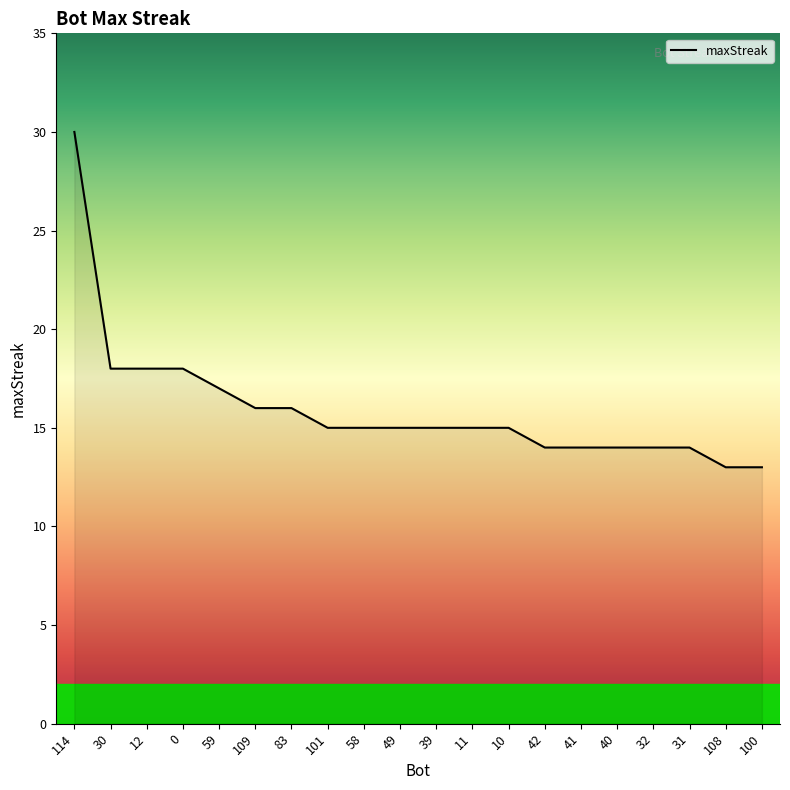

Approximately how many times larger is the value at 30 compared to 59?

1.1